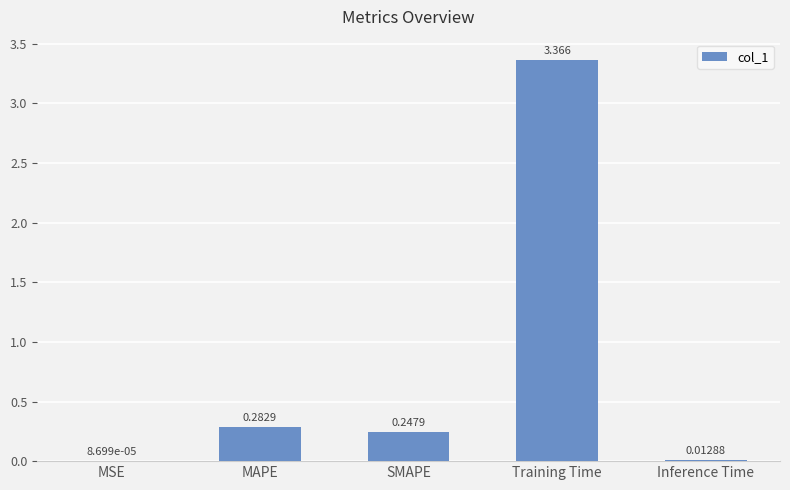

Which label corresponds to the largest value in the chart?

Training Time